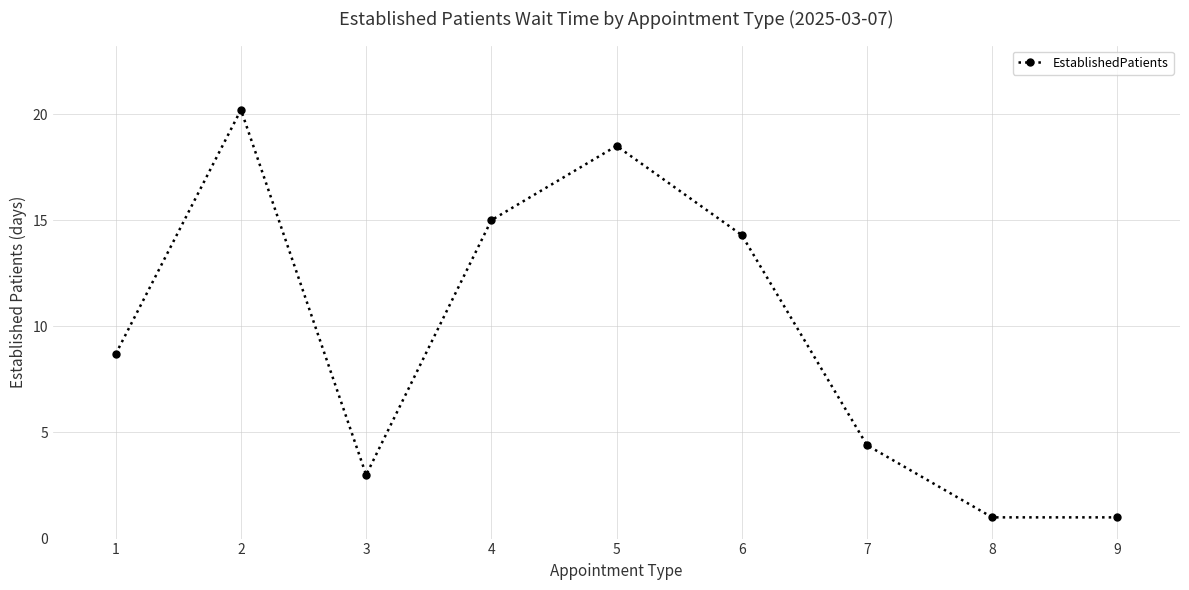

The value at 6 is 25.6. True or false?

False